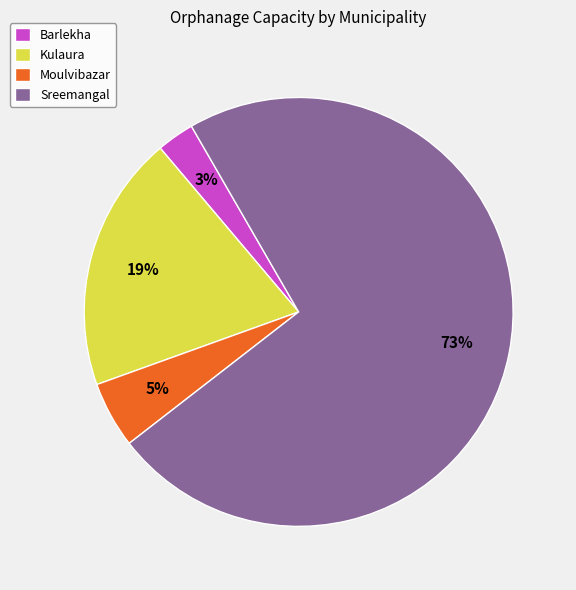

True or false: Sreemangal accounts for 73% of the total.

True